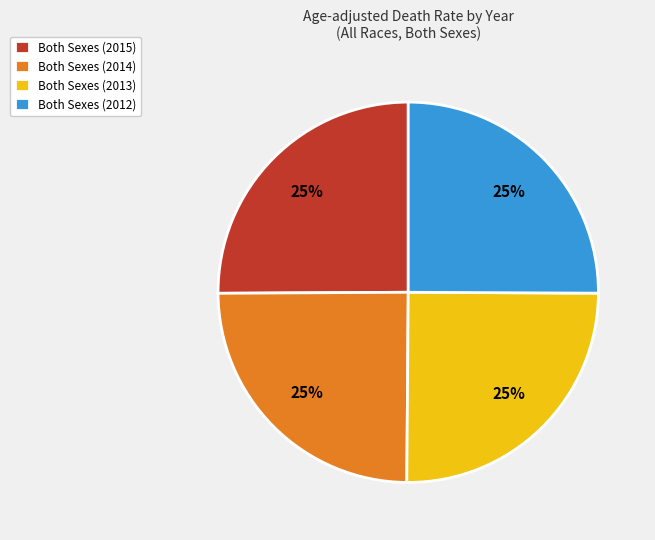

To the nearest percent, what percentage of the pie is Both Sexes (2013)?

25%